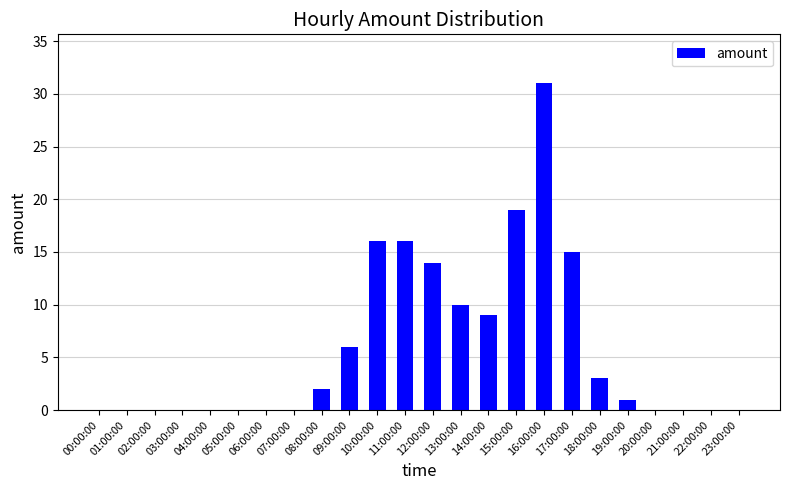

What is the greatest value displayed?

31